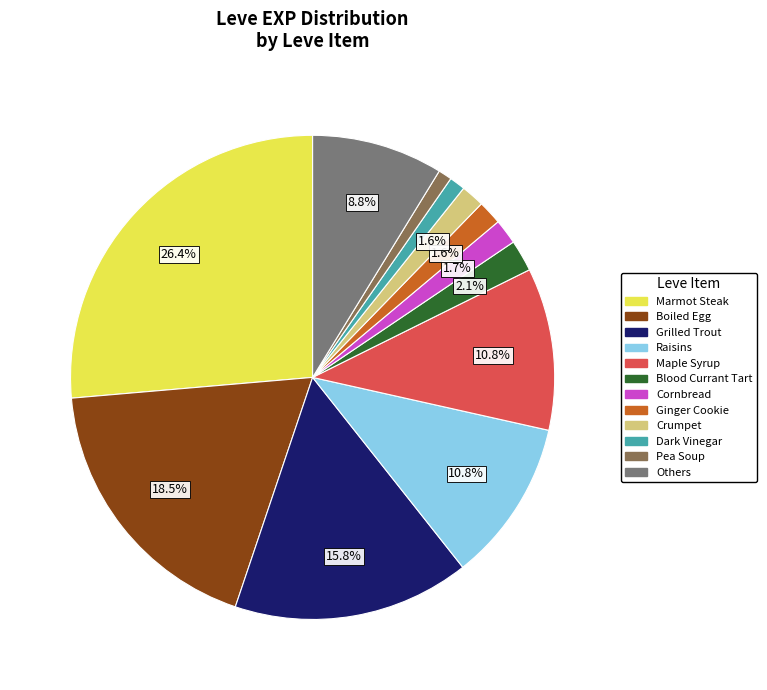

Is there a majority slice in this chart?

No